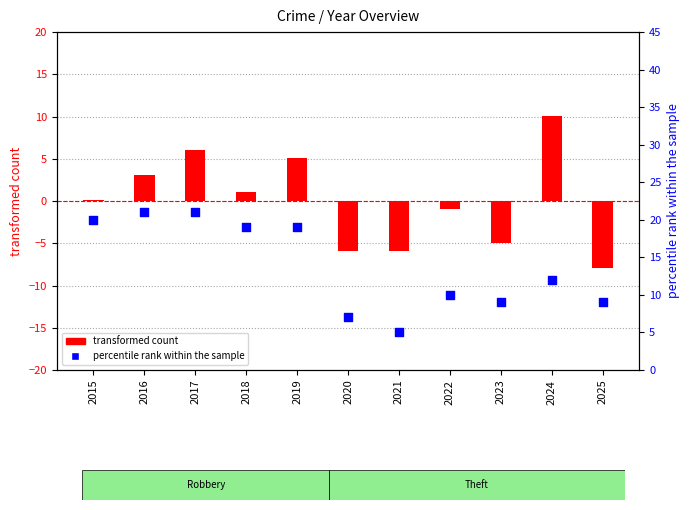

Which series has the largest total across all categories?

percentile rank within the sample